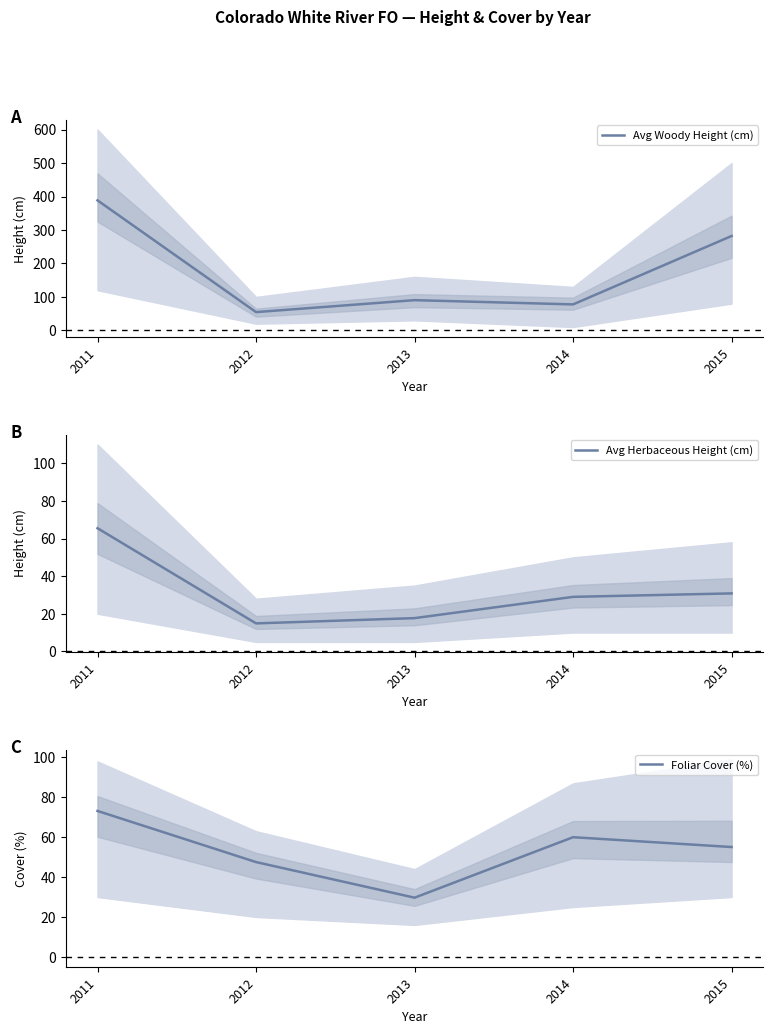

What is the maximum value for Avg Woody Height (cm)?

388.5